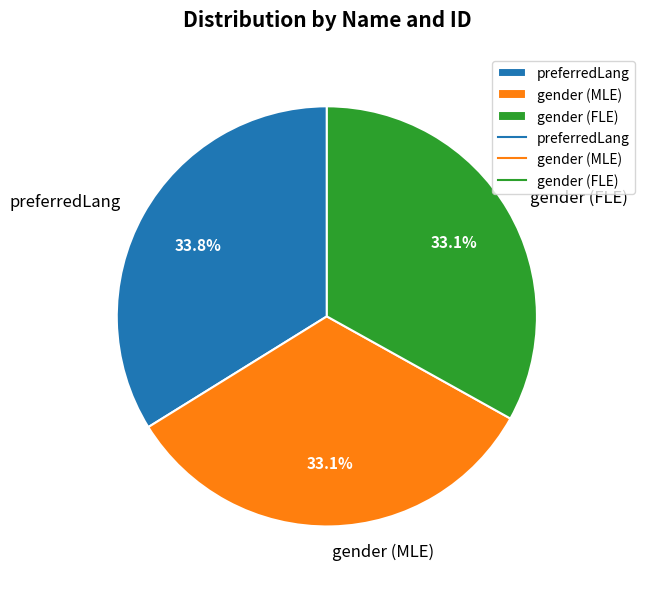

What portion of the pie excludes gender (MLE)?

66.9%